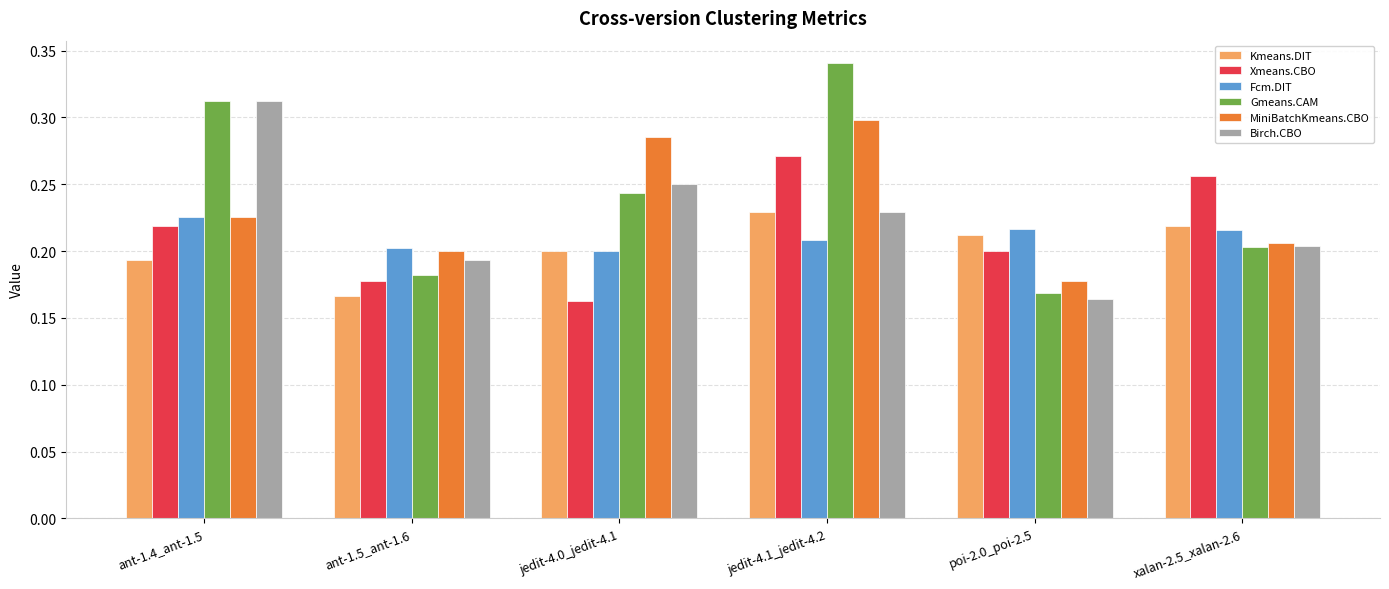

Does the chart contain any negative values?

No